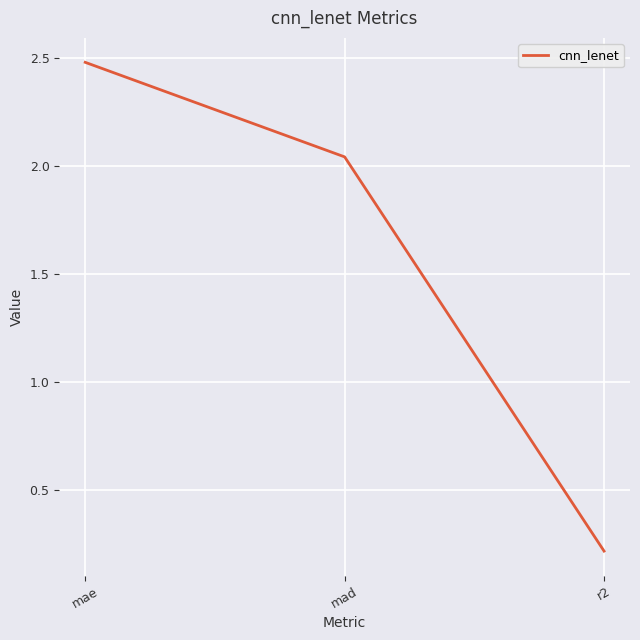

Count the number of categories in the chart.

3